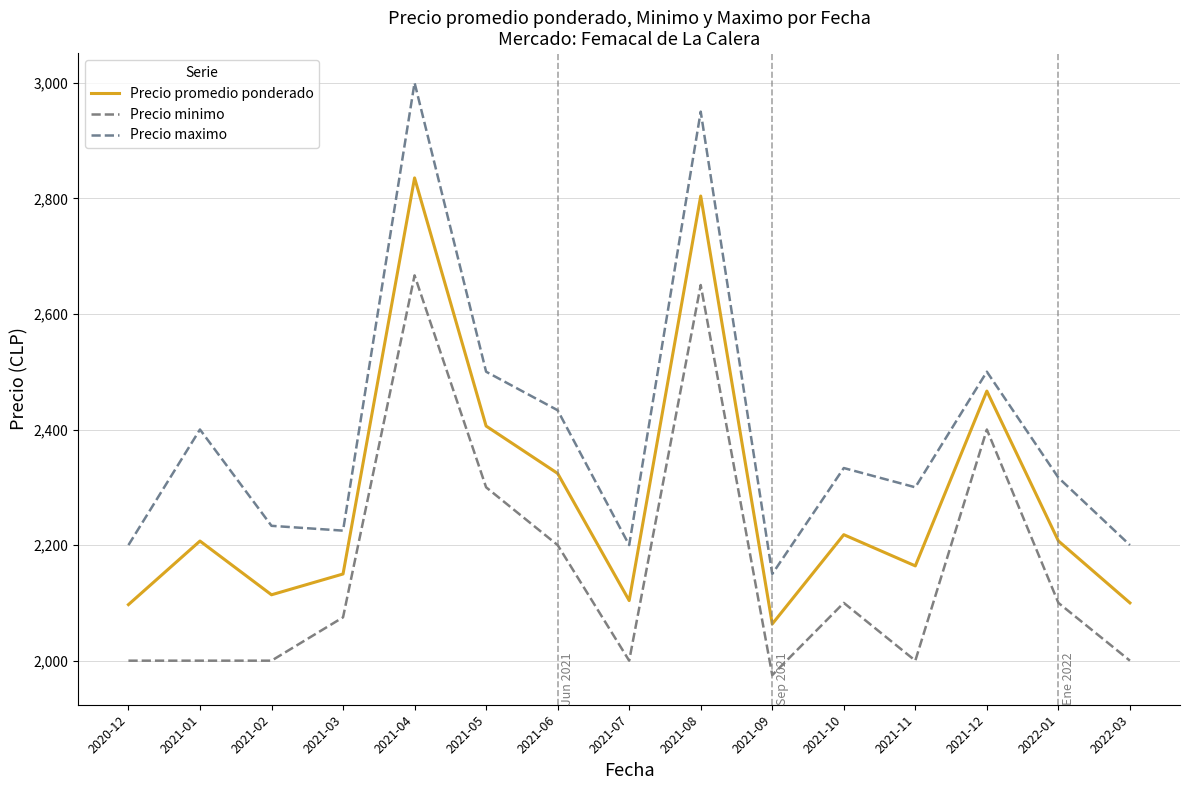

Is the value of Precio promedio ponderado at 2021-10 greater than the value of Precio minimo at 2021-01?

Yes